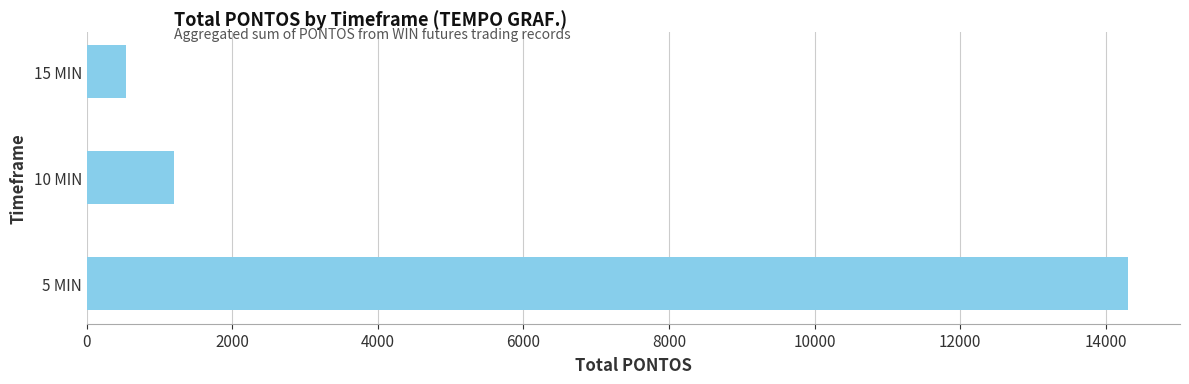

How many data points are less than 1195?

1